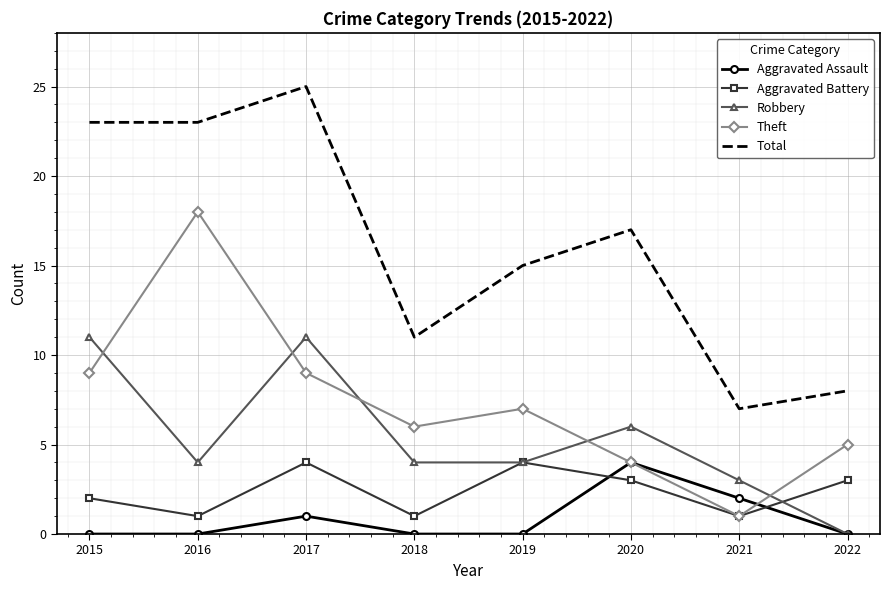

The Theft series shows 24 at 2016. True or false?

False